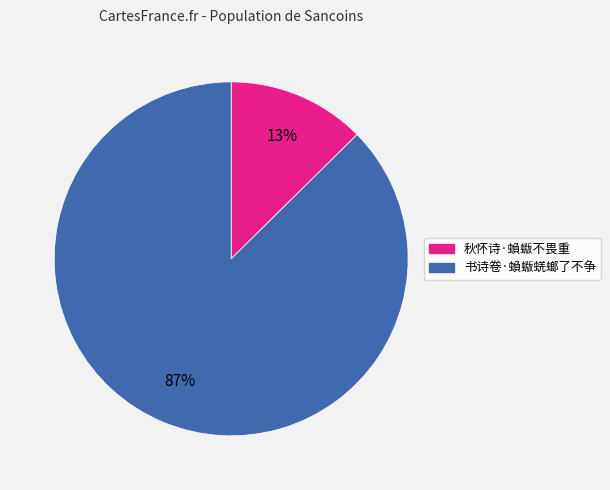

To the nearest percent, what is the average slice percentage?

50%